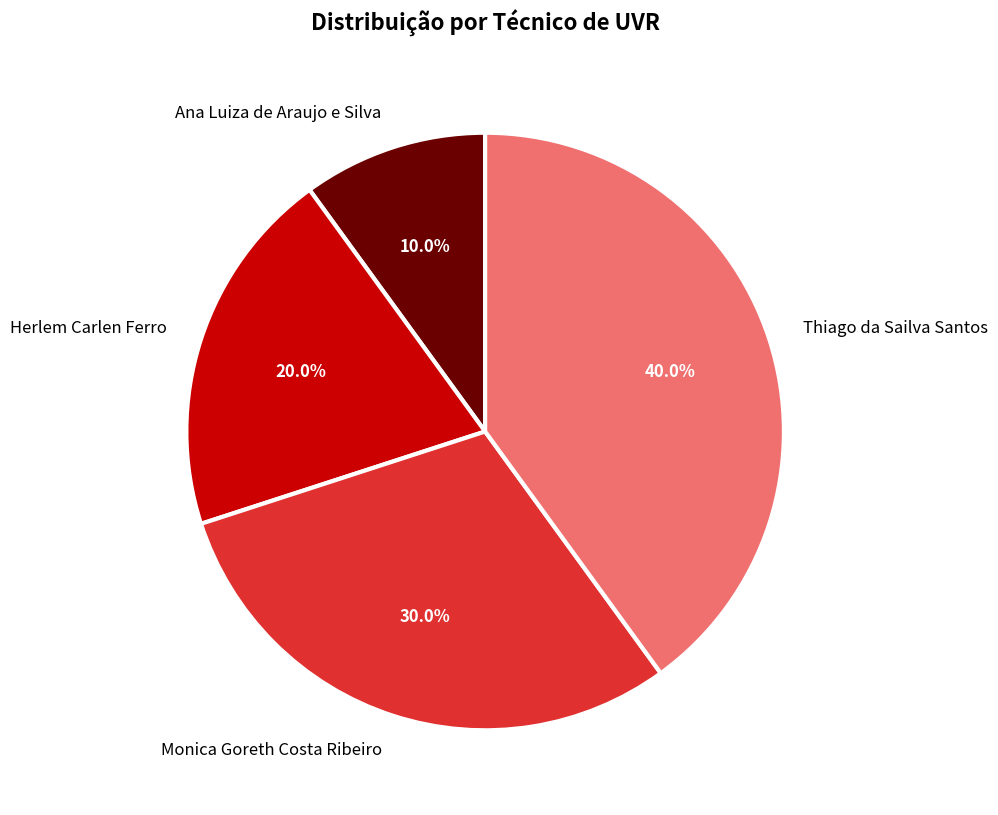

Does Monica Goreth Costa Ribeiro account for over 50% of the chart?

No